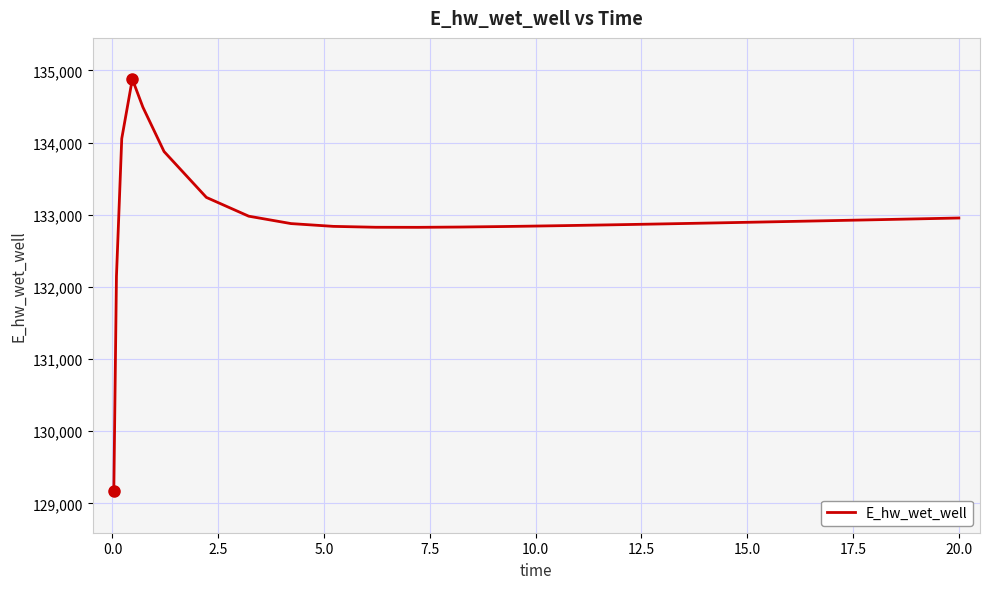

What is the smallest value displayed?

129163.8